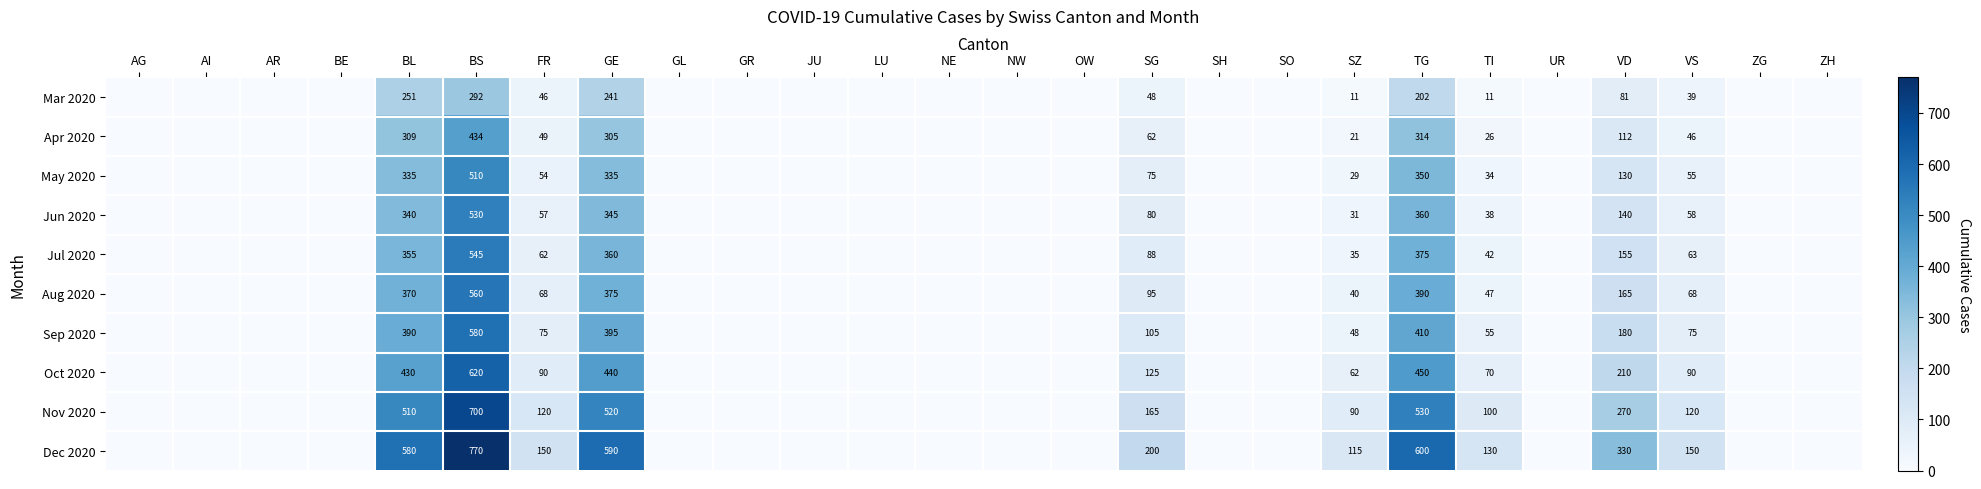

The Aug 2020 series shows 375 at GE. True or false?

True